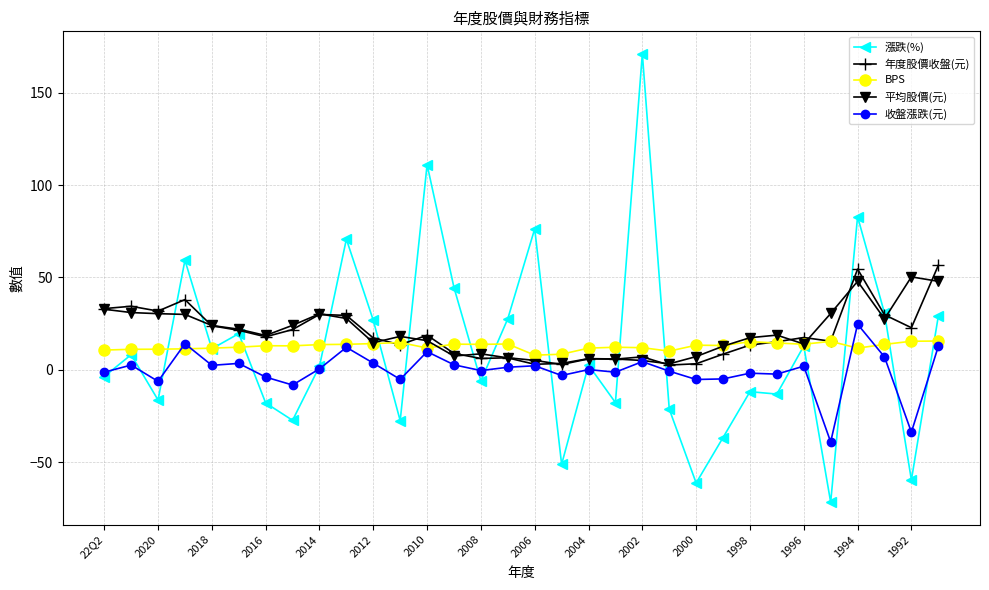

What is the highest value of the 收盤漲跌(元) series?

24.7